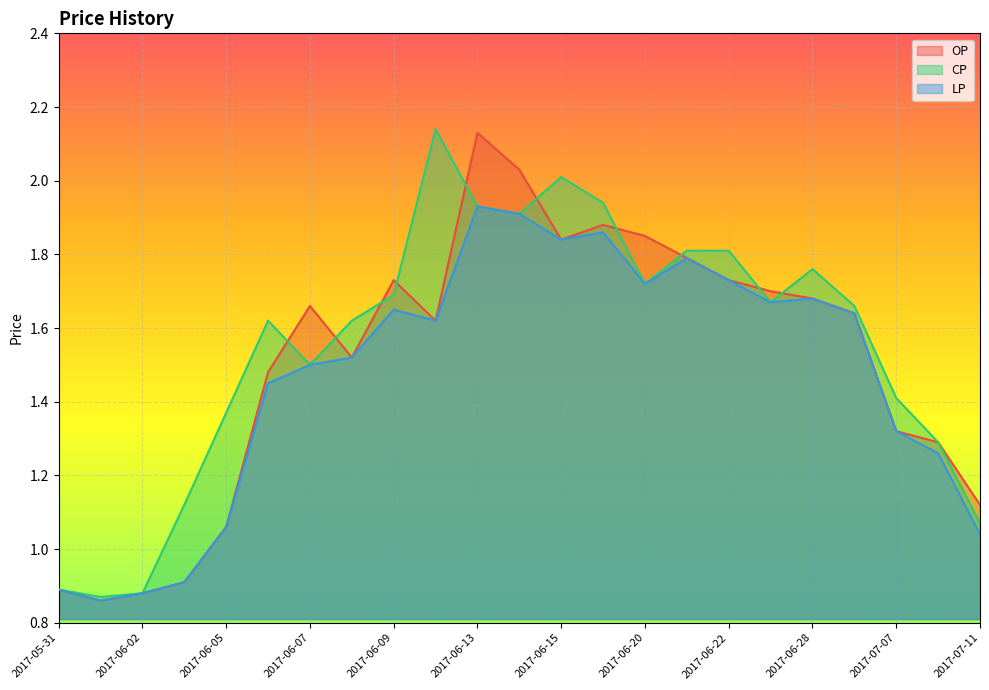

The LP series shows 2.3 at 2017-06-06. True or false?

False